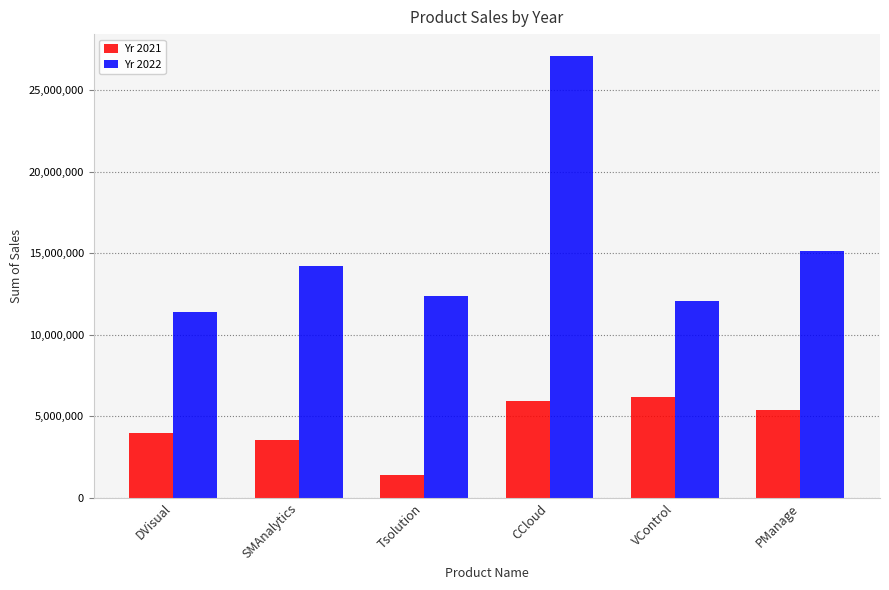

Which series has the largest total across all categories?

Yr 2022